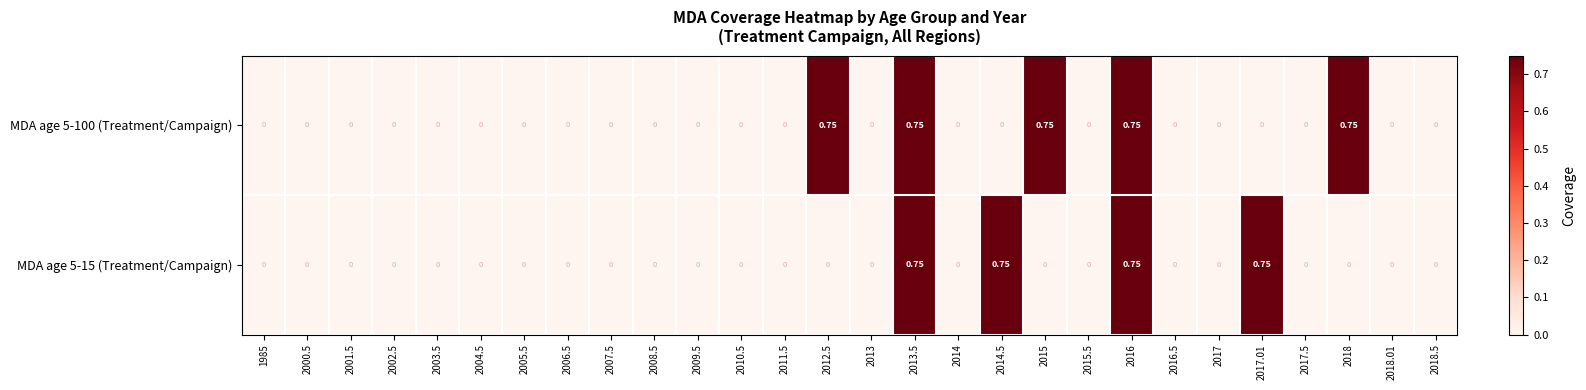

How many data points does each series have?

28